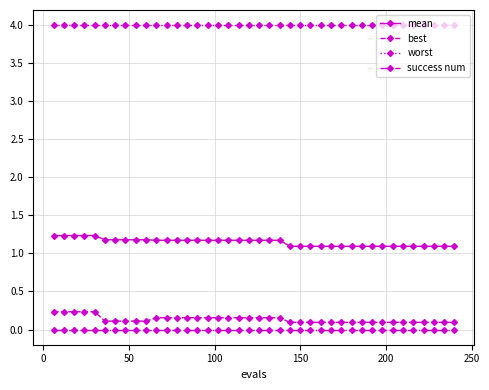

True or false: worst and best intersect in this chart.

False